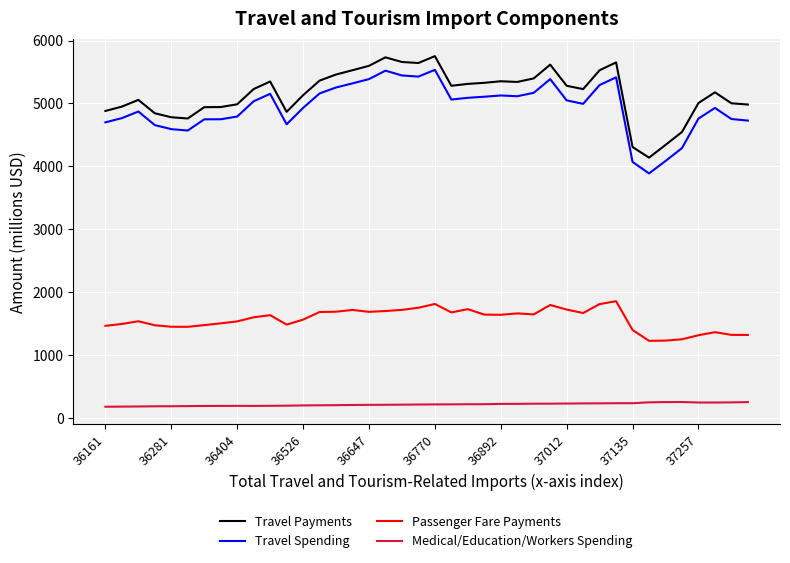

True or false: Passenger Fare Payments and Medical/Education/Workers Spending cross at least once.

False